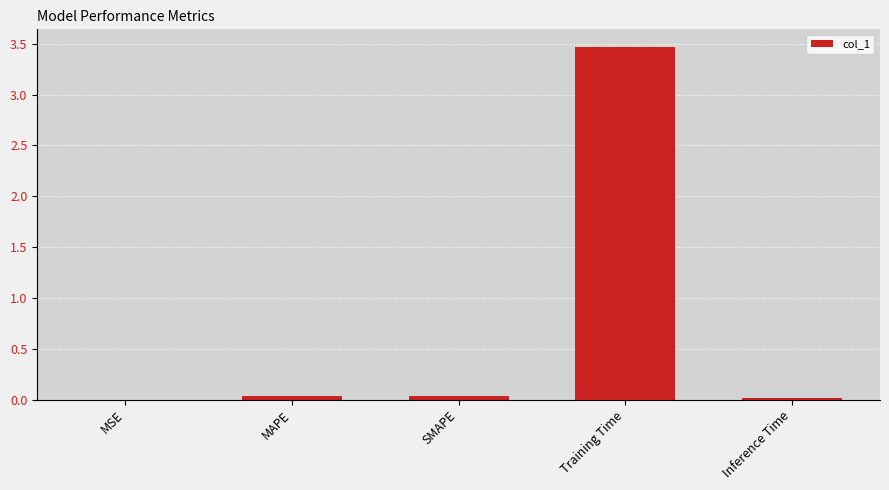

Which has a higher value, MAPE or MSE?

MAPE